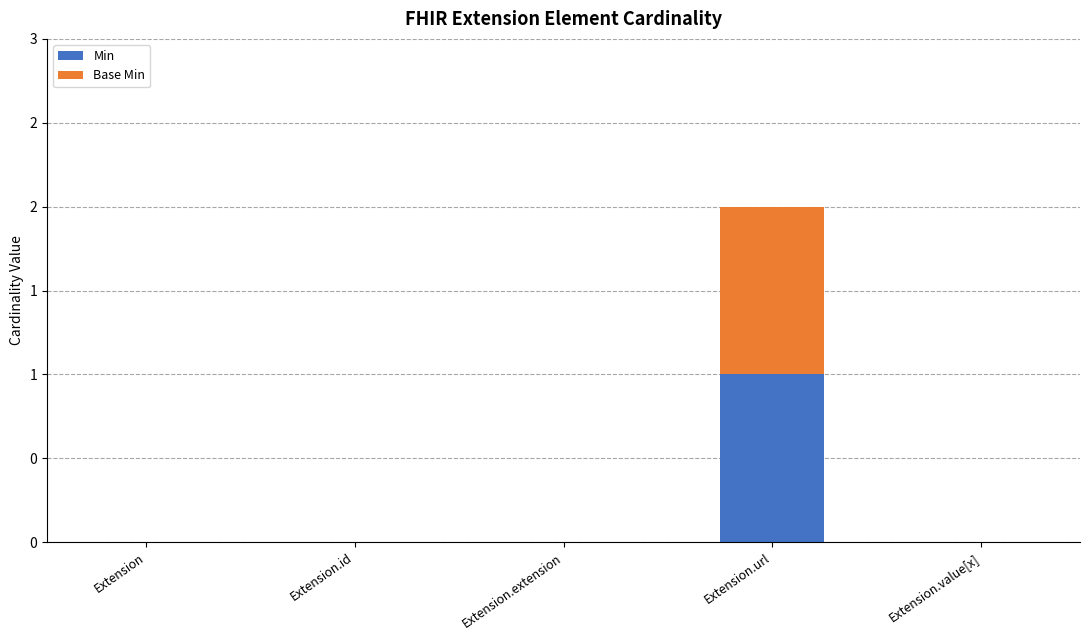

Are the bars grouped side by side (vs. stacked)?

No